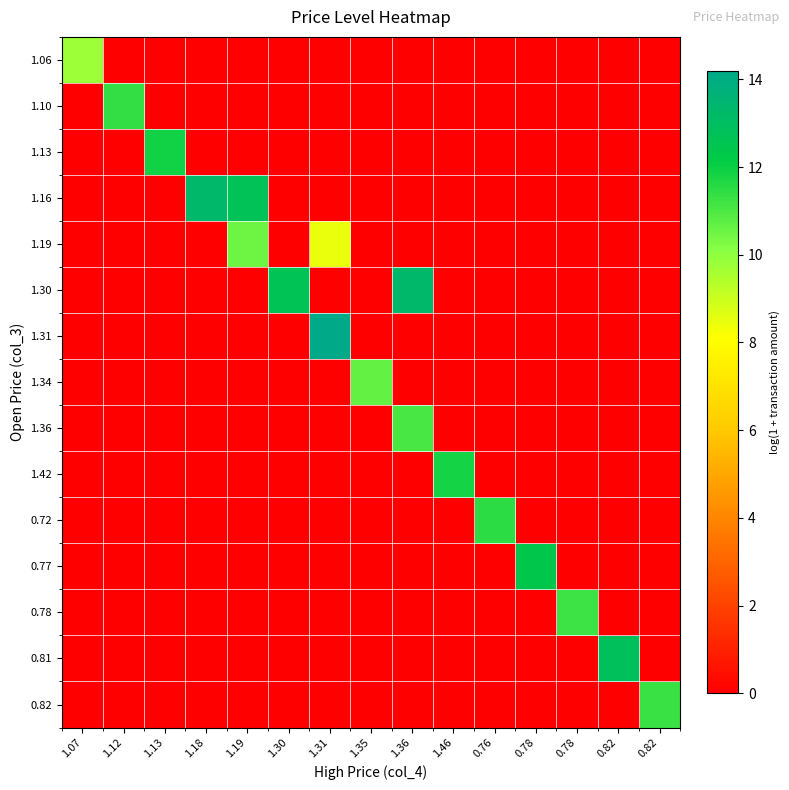

What is the total value across all series at 0.82?

12.8